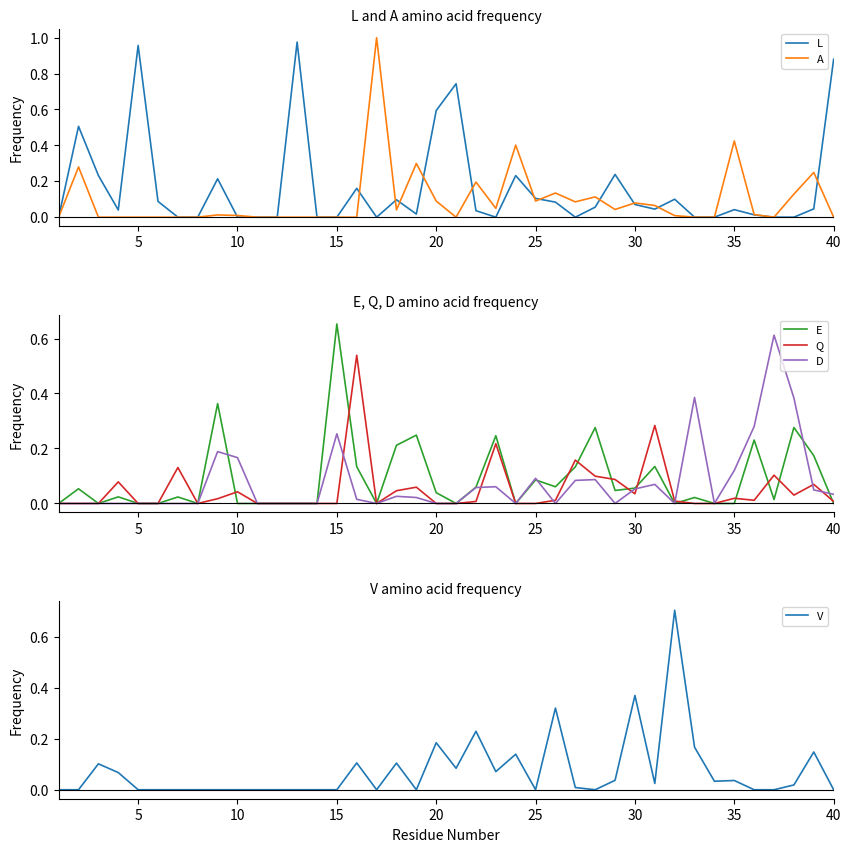

At how many categories does at least one series exceed 0?

35